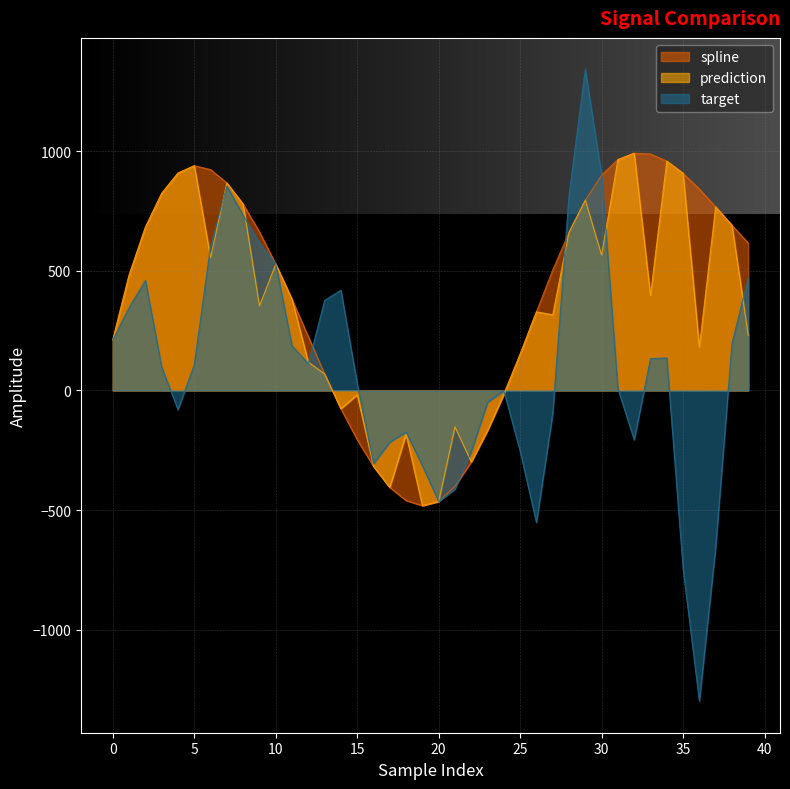

Where is target nearest to the value 21?

15